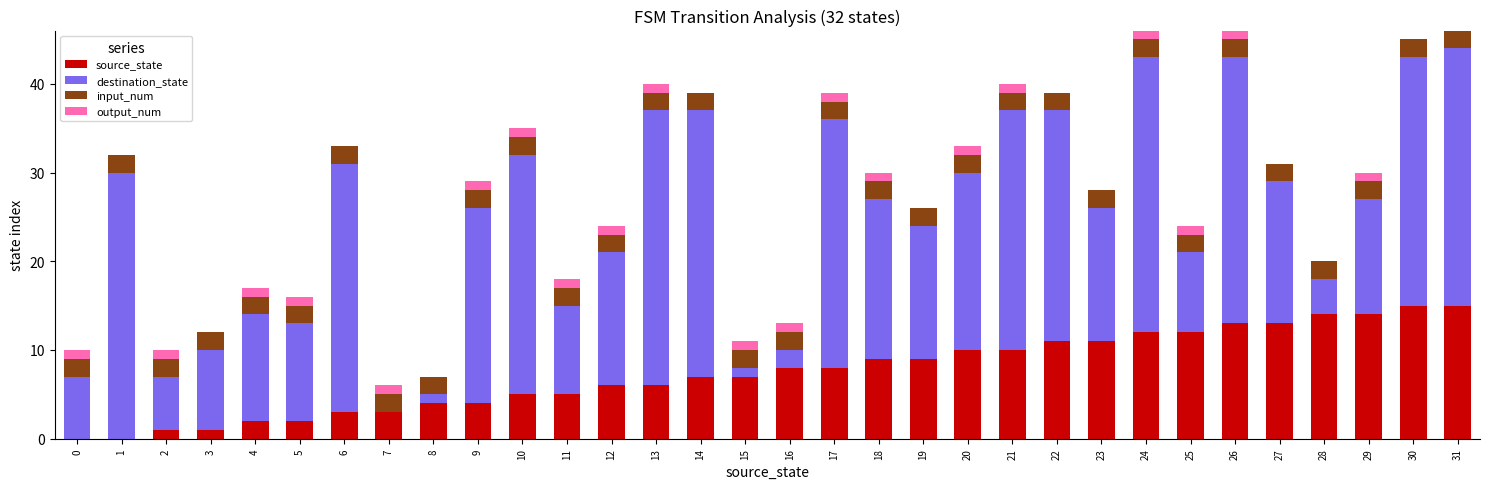

Are the bars grouped side by side (vs. stacked)?

No